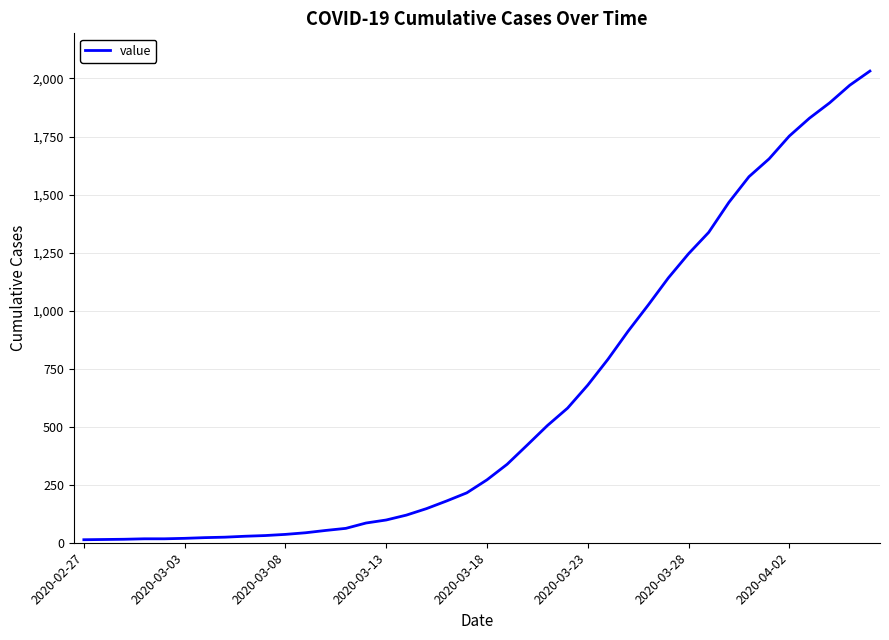

What is the greatest value displayed?

2032